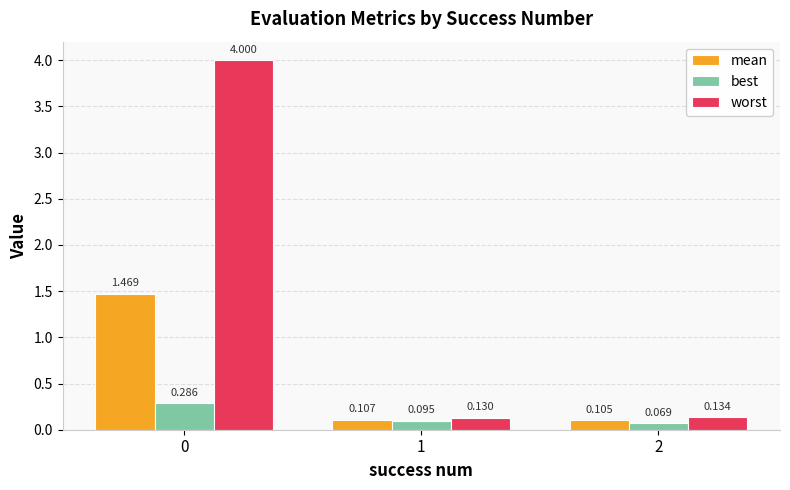

At 1, list the series in order from largest to smallest.

worst, mean, best